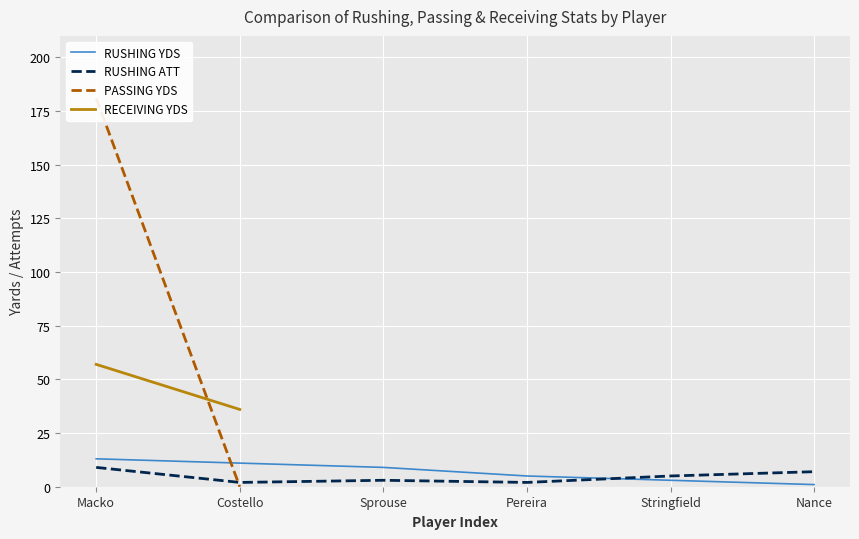

The RUSHING YDS series shows 19 at Costello. True or false?

False